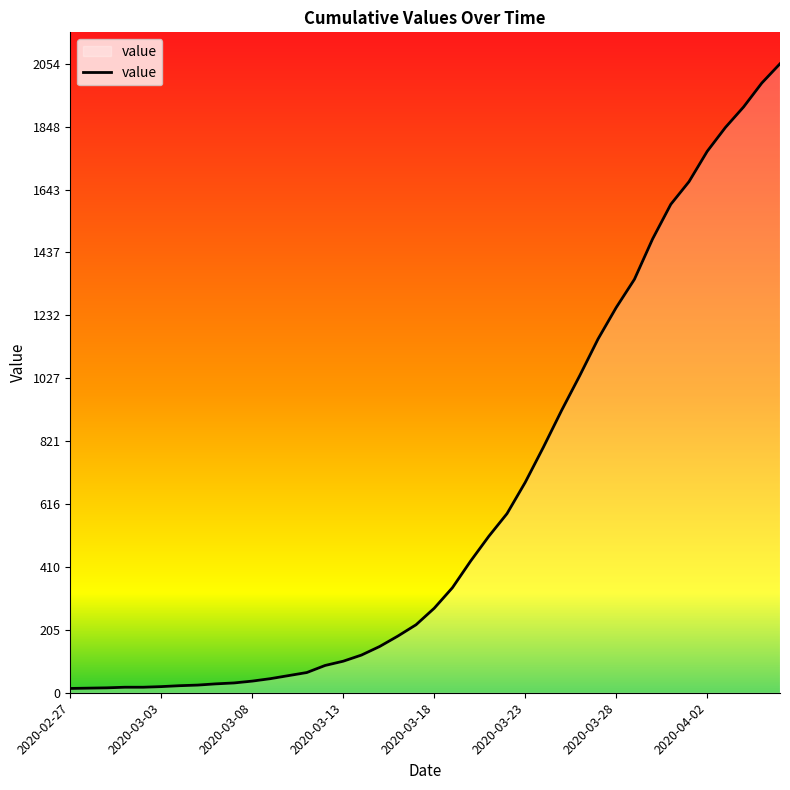

What is the greatest value displayed?

2054